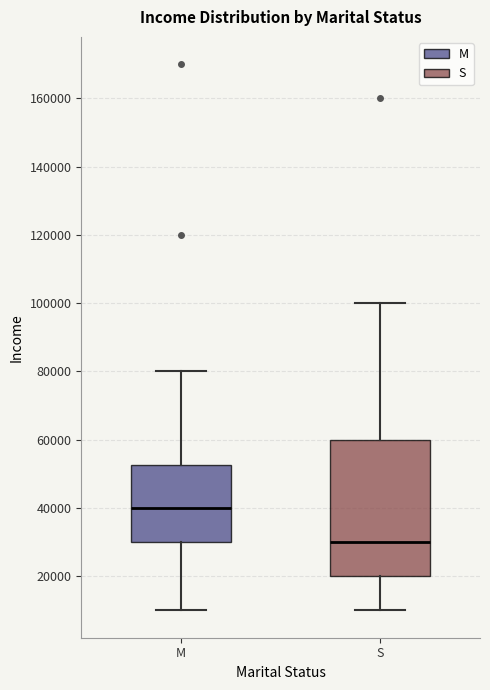

Which box has the highest median line?

M